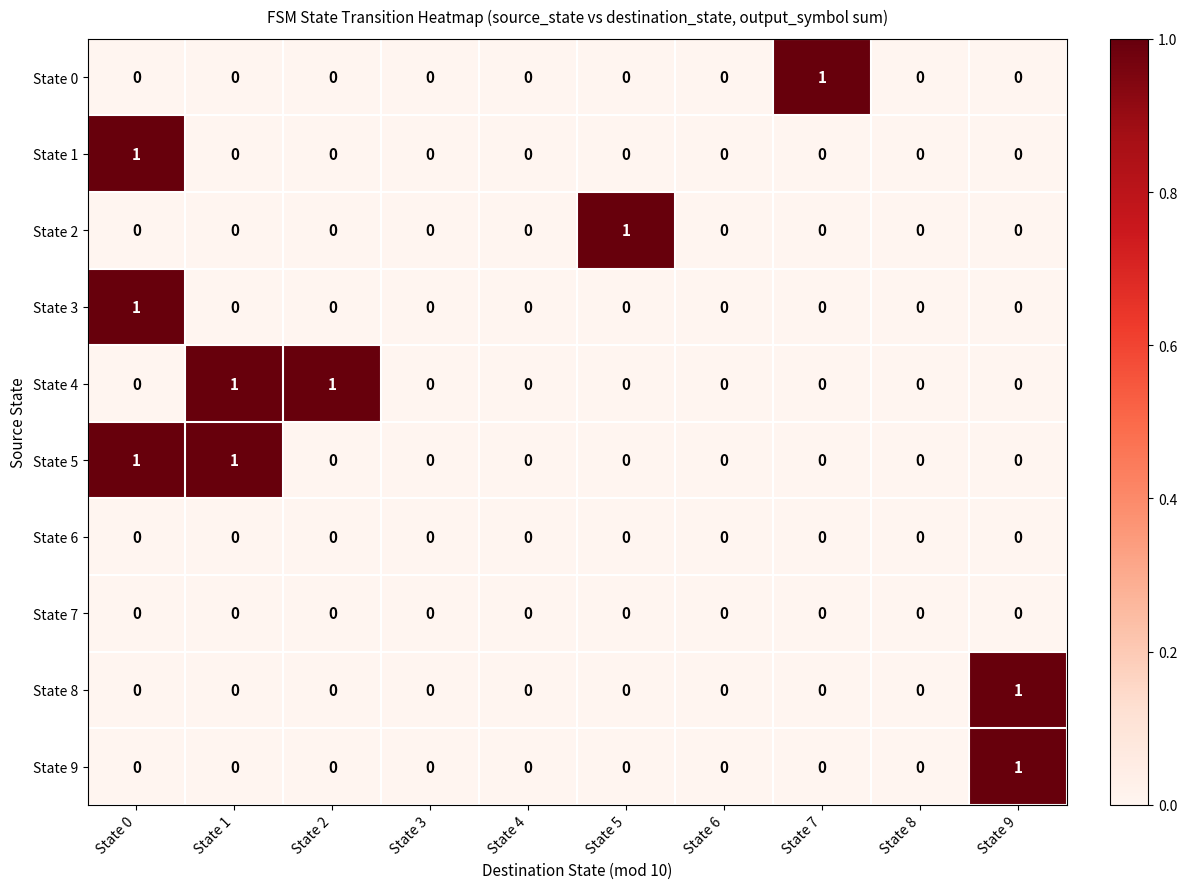

True or false: State 8 has a value of 1 at State 9.

True